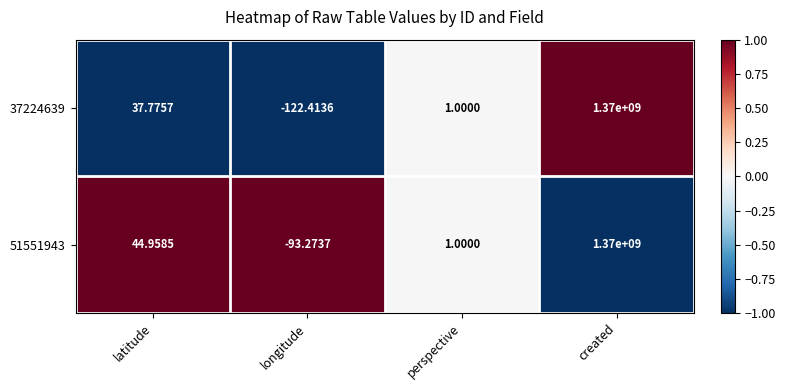

How many positive values does the 37224639 series have?

3